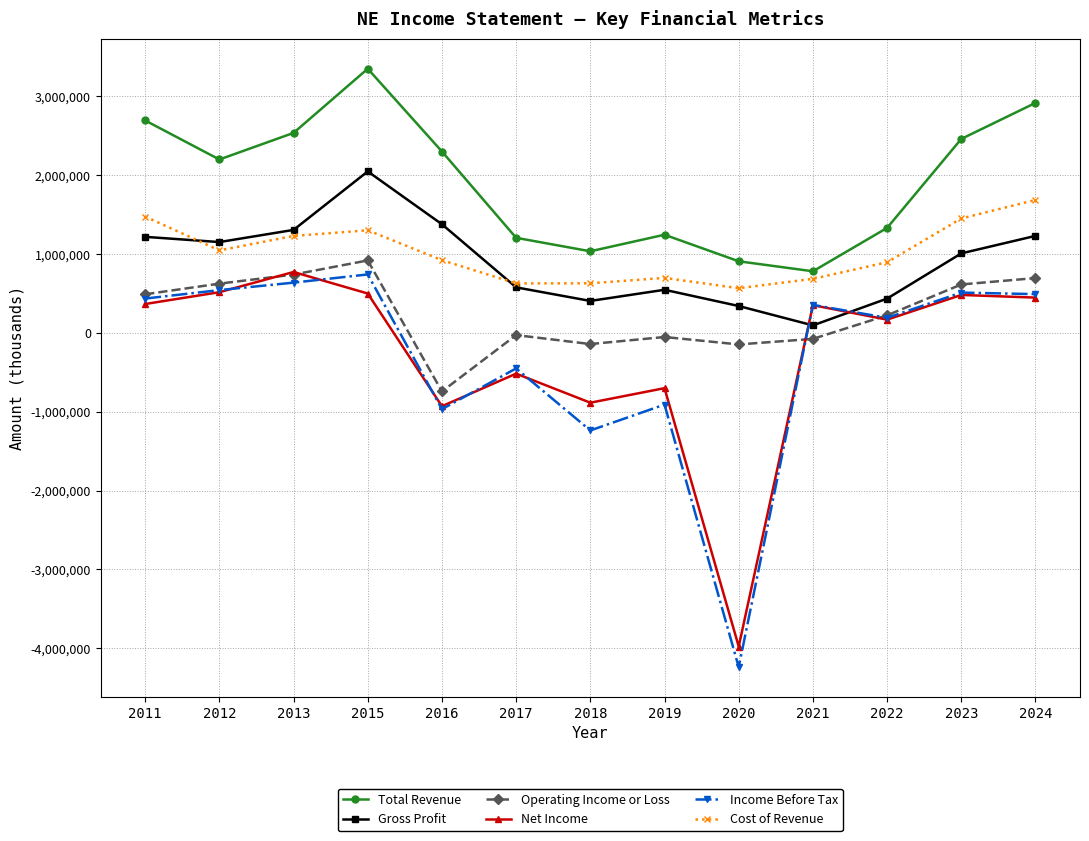

What is the value of the Cost of Revenue point at the 6th from the left?

628600